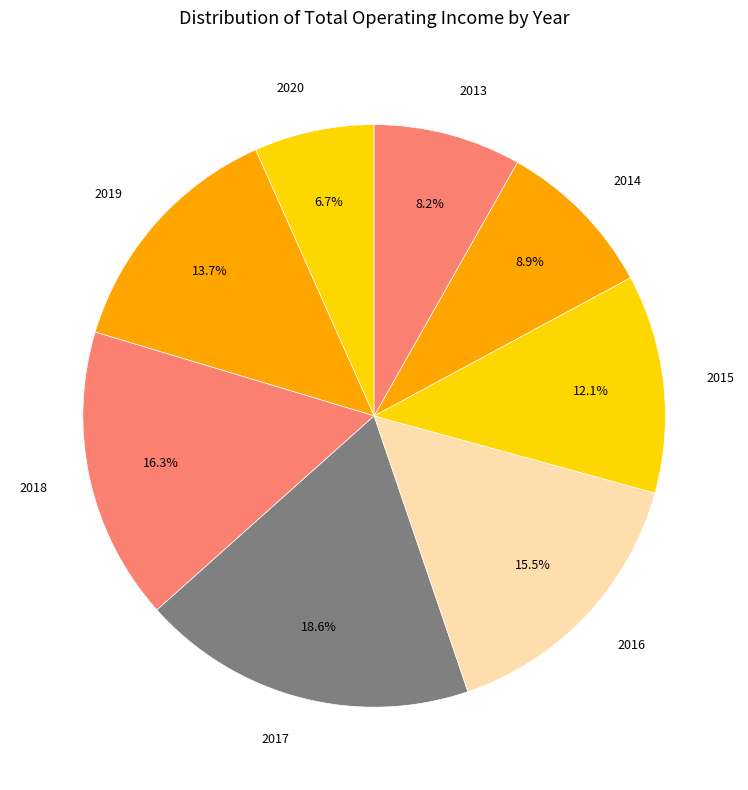

True or false: 2018 accounts for 16% of the total.

True